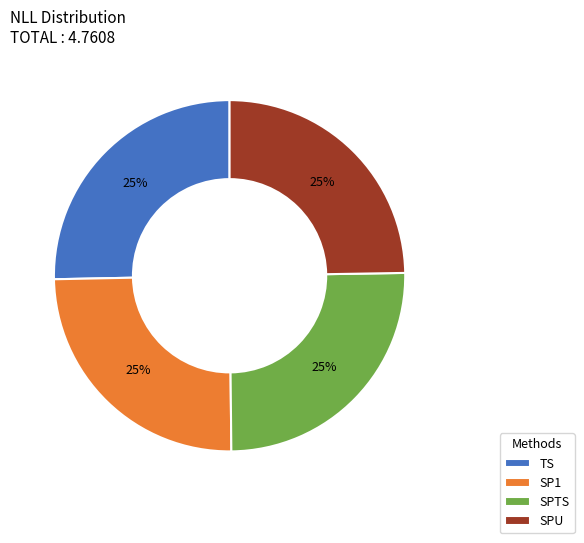

Is it true that SPU is 25% of the pie?

True